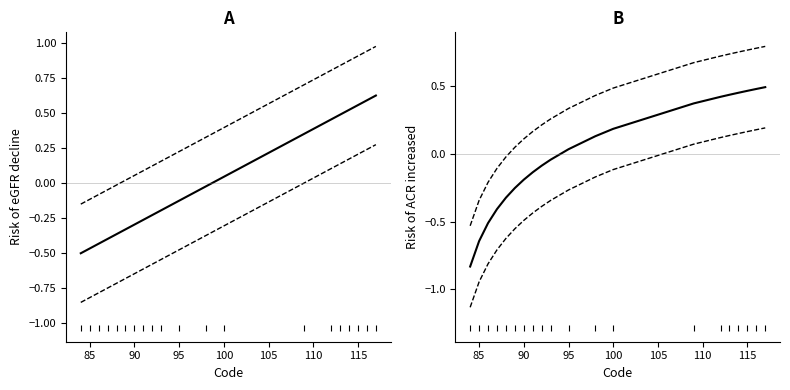

How many values in 95% CI upper are above zero?

15